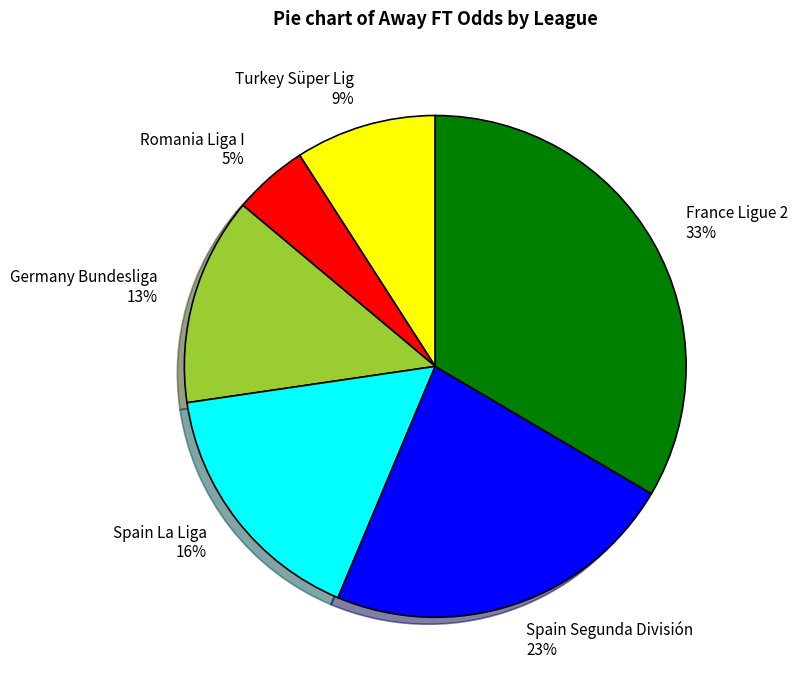

Combined, do Turkey Süper Lig and France Ligue 2 account for over 50%?

No